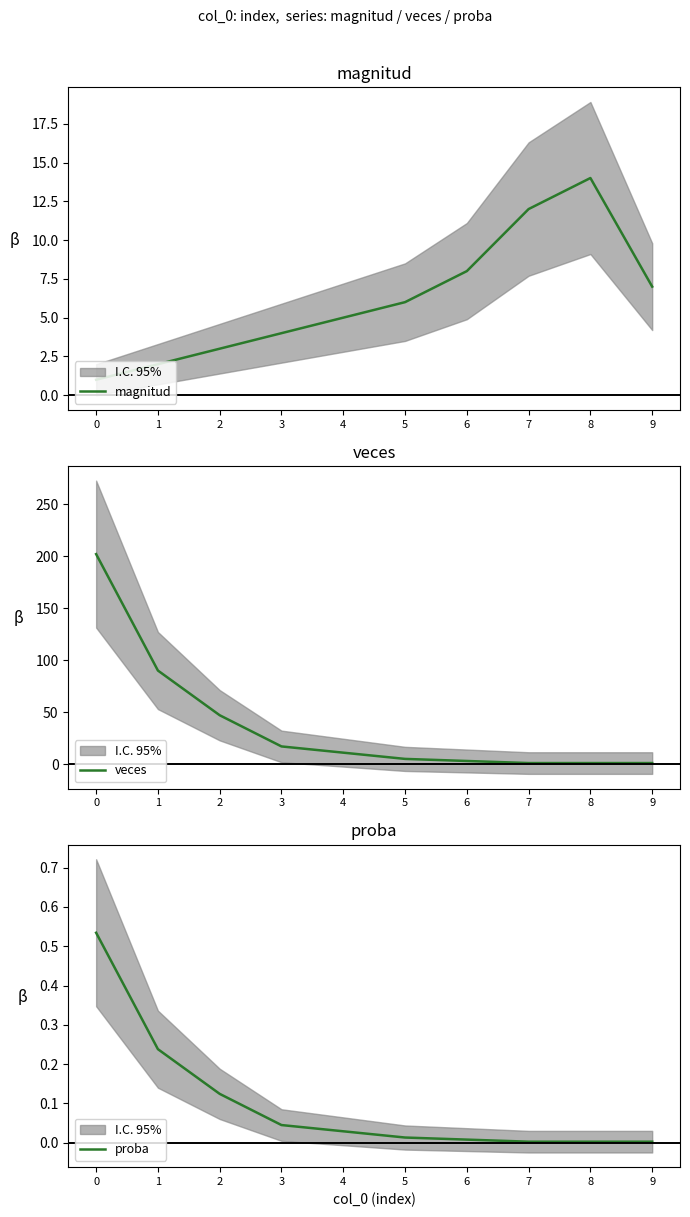

At which label is magnitud closest to 7?

9